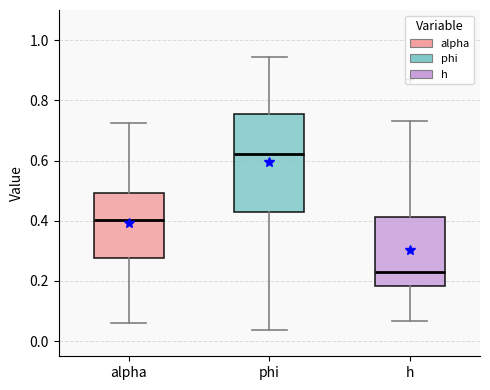

Comparing the boxes themselves (not the whiskers), which one is the tallest?

phi